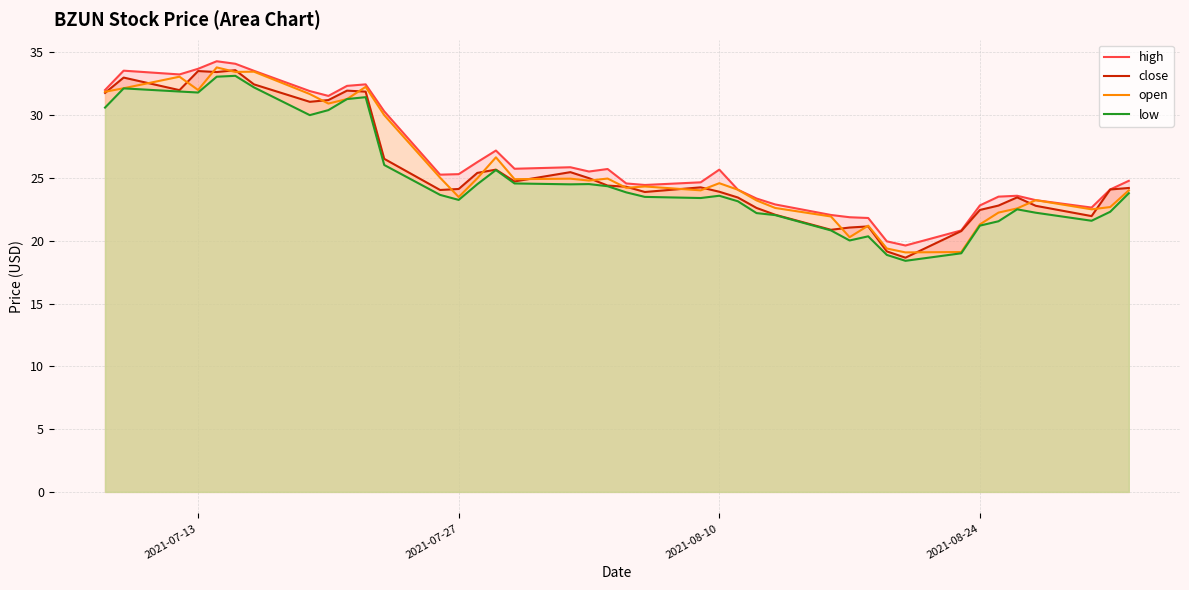

How many interior local valleys does the open series have?

11